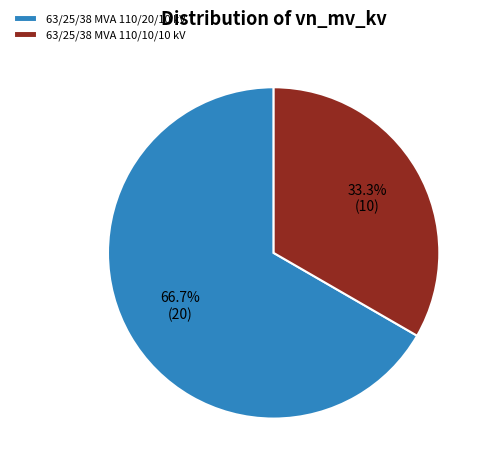

Is there a majority slice in this chart?

Yes